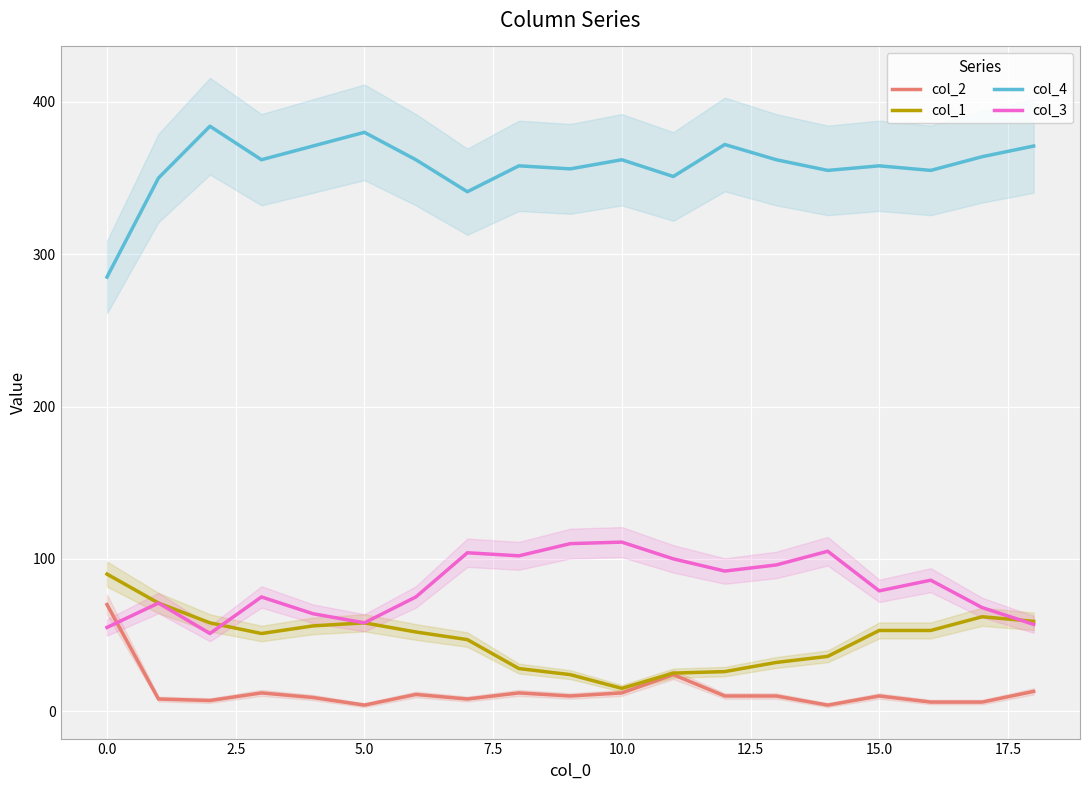

How many times do col_2 and col_3 cross each other?

1